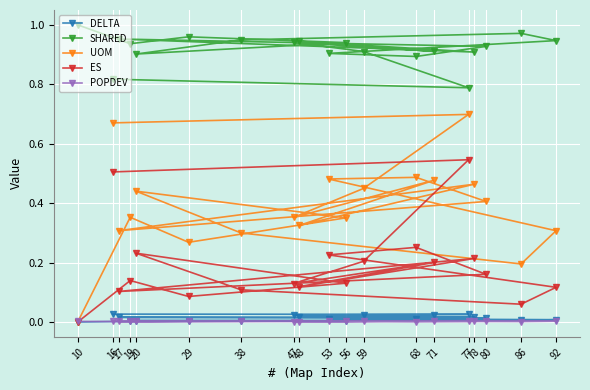

Which category has the lowest value in the POPDEV series?

48